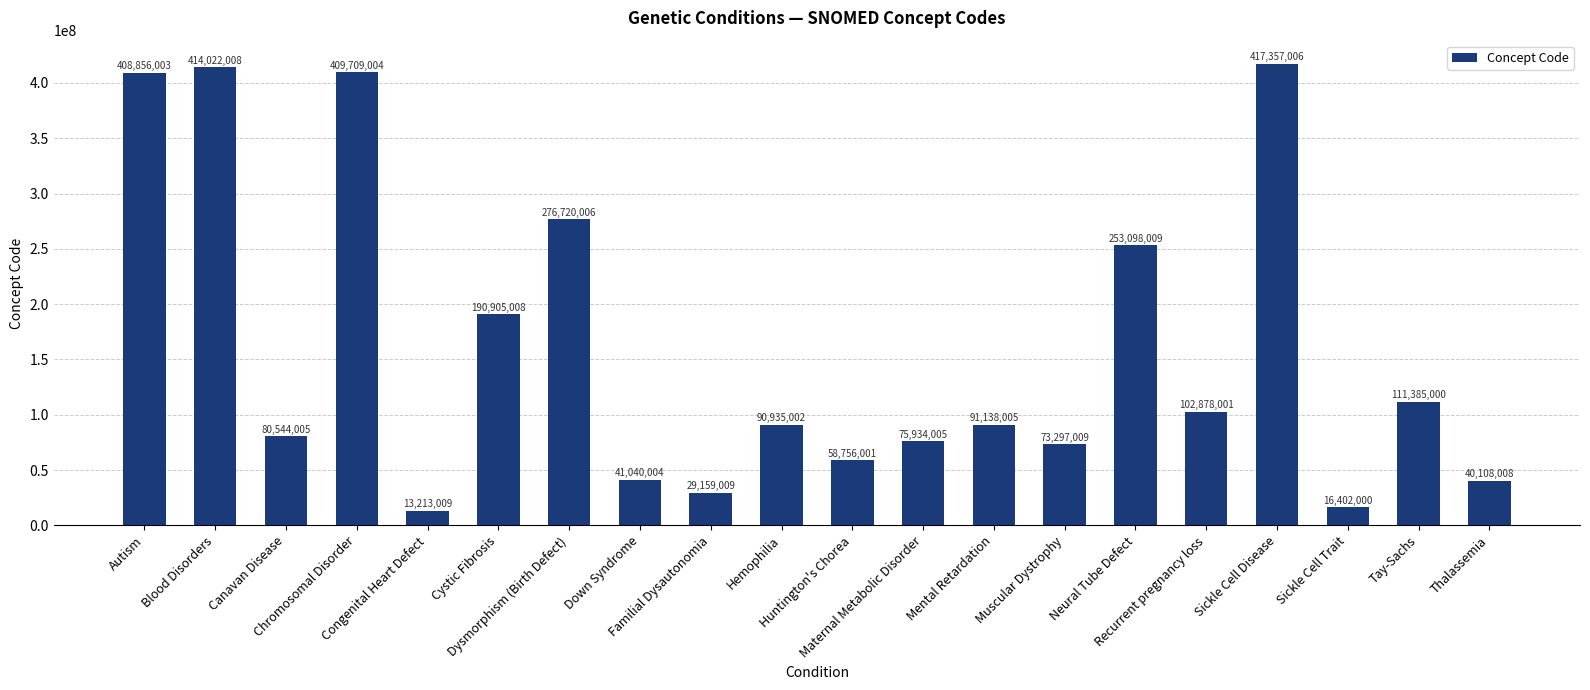

Rank the categories by value from highest to lowest.

Sickle Cell Disease, Blood Disorders, Chromosomal Disorder, Autism, Dysmorphism (Birth Defect), Neural Tube Defect, Cystic Fibrosis, Tay-Sachs, Recurrent pregnancy loss, Mental Retardation, Hemophilia, Canavan Disease, Maternal Metabolic Disorder, Muscular Dystrophy, Huntington's Chorea, Down Syndrome, Thalassemia, Familial Dysautonomia, Sickle Cell Trait, Congenital Heart Defect